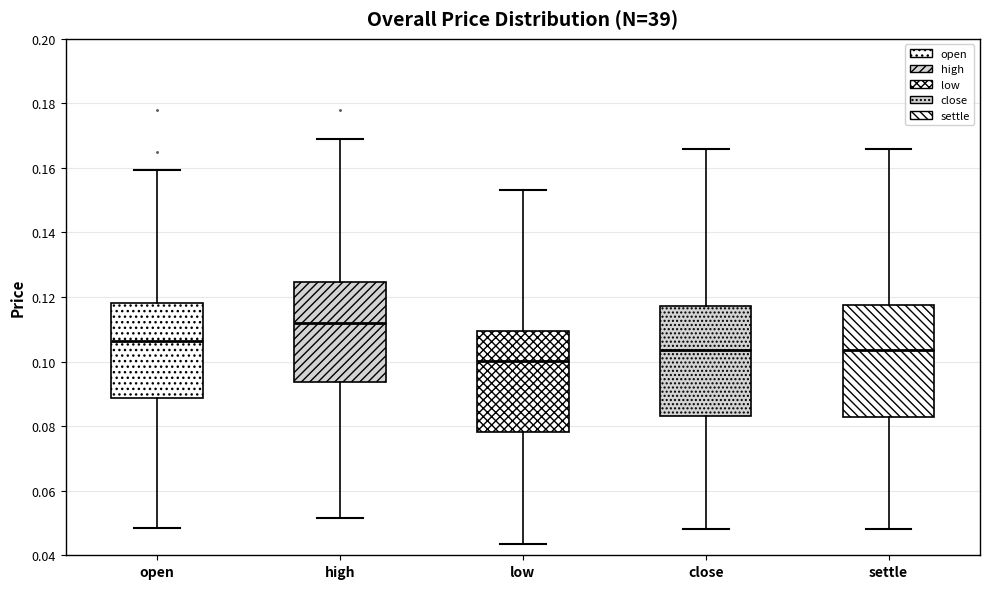

Reading left to right, transcribe this box plot: for each box, give where its median line is, the range the box spans, and where its two whiskers end, as read against the y-axis. The values are not printed on the chart, so give them approximately, as read against the axis.

open: median 0.106, box 0.088 to 0.118, whiskers 0.048 to 0.160
high: median 0.112, box 0.094 to 0.124, whiskers 0.052 to 0.168
low: median 0.100, box 0.078 to 0.110, whiskers 0.044 to 0.154
close: median 0.104, box 0.084 to 0.118, whiskers 0.048 to 0.166
settle: median 0.104, box 0.082 to 0.118, whiskers 0.048 to 0.166